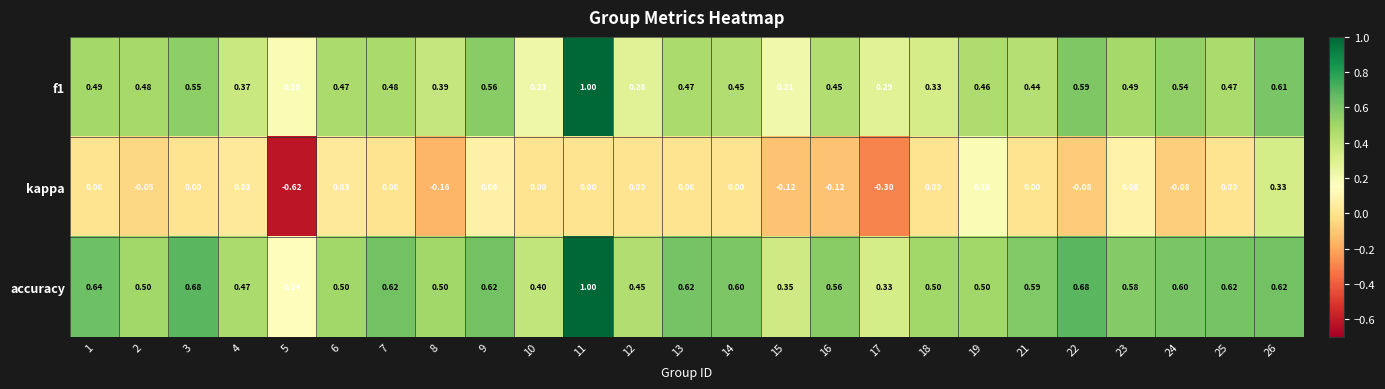

Which series has the largest total across all categories?

accuracy